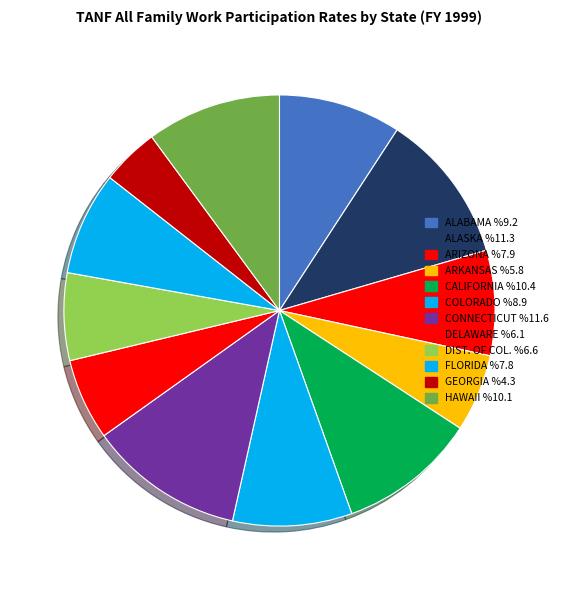

Count the number of slices in the pie.

12